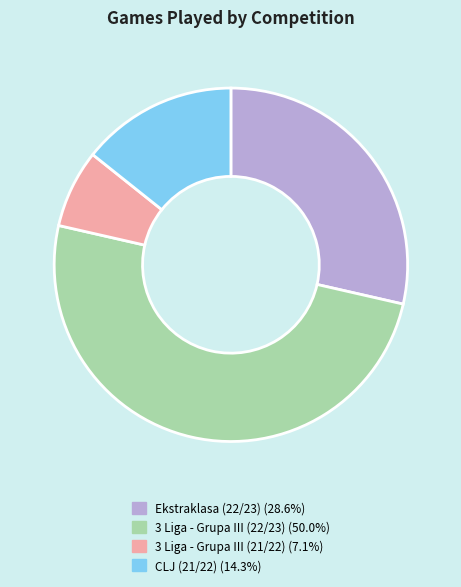

How many segments does this pie chart have?

4